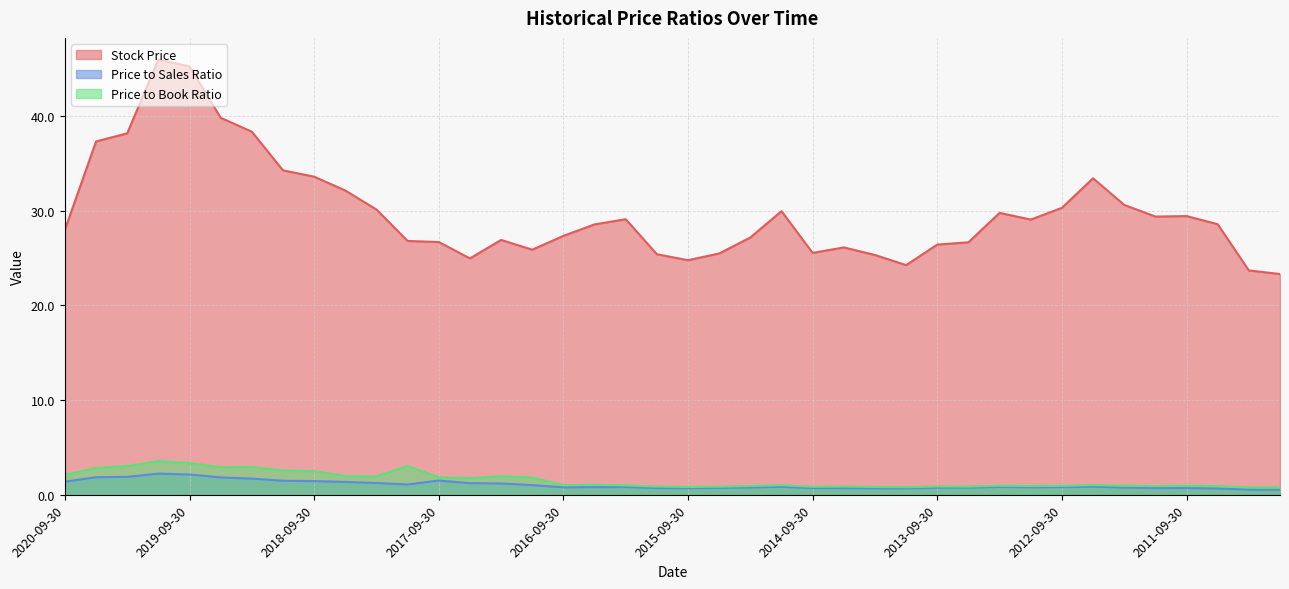

What are all the series names shown in the legend?

Stock Price, Price to Sales Ratio, Price to Book Ratio